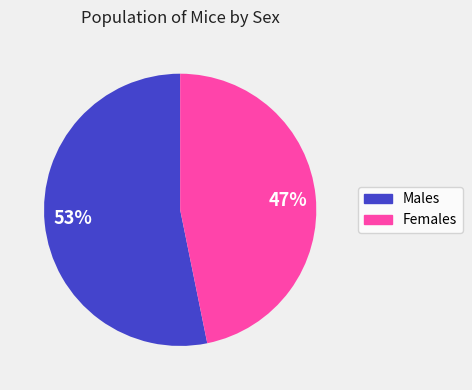

Is there any slice that represents more than half of the pie?

Yes